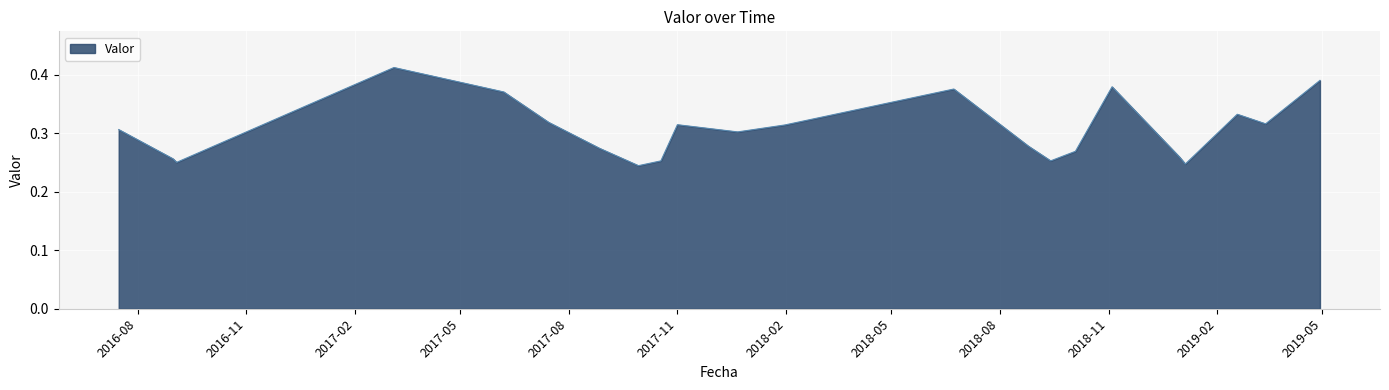

Where is the data nearest to the value 0?

2017-09-29